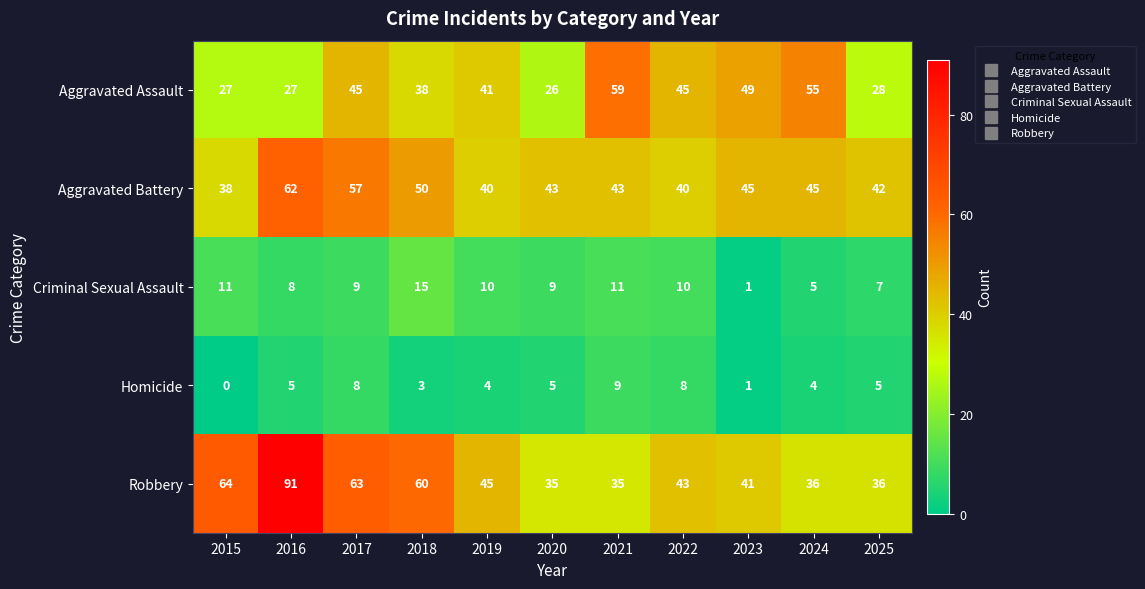

How many data points in Aggravated Assault are less than 41?

5